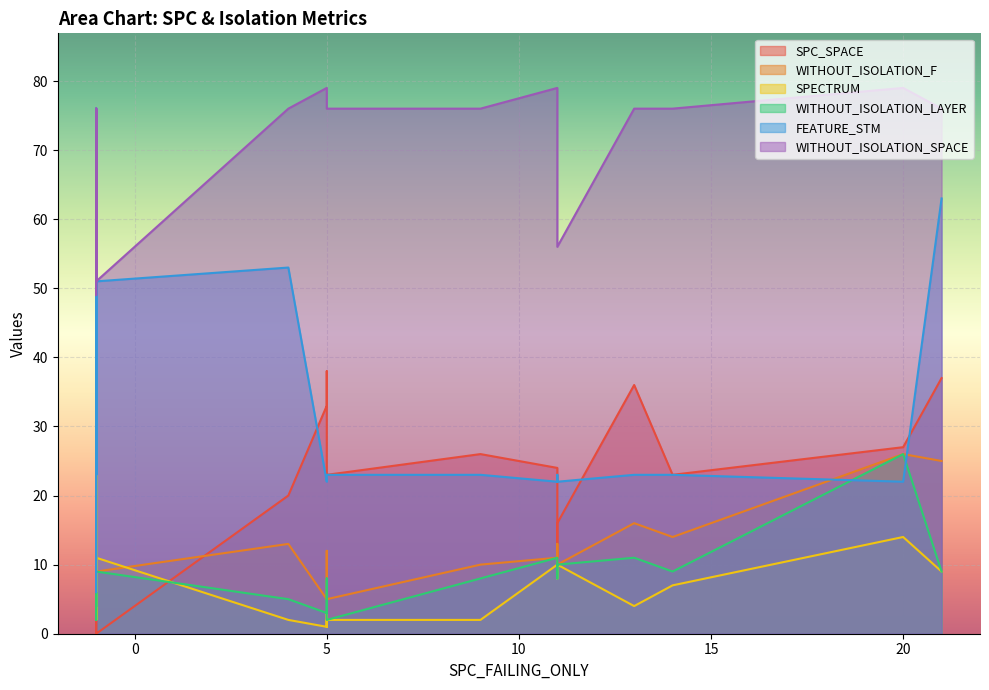

What is the sum of all SPC_SPACE values?

368